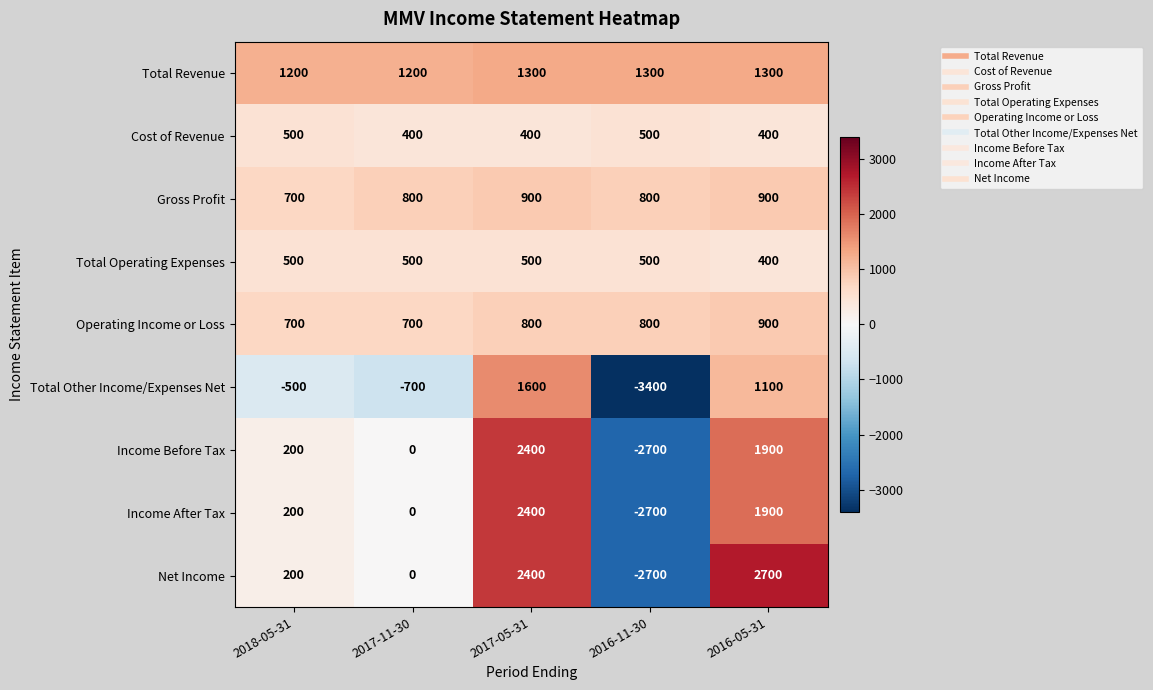

Which label corresponds to the largest value in the chart?

2016-05-31